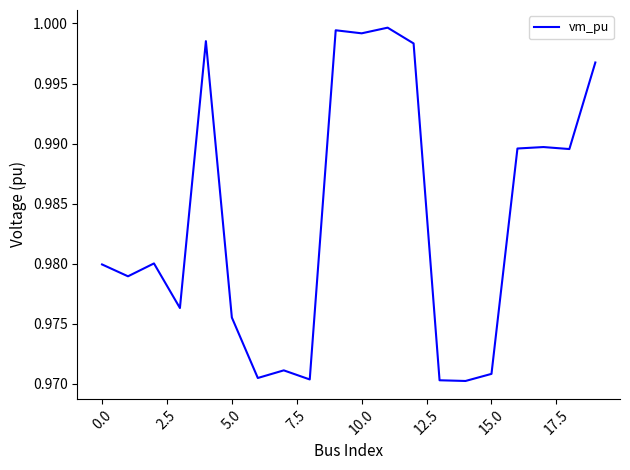

Is it true that the value at 0.0 is 1.3?

False